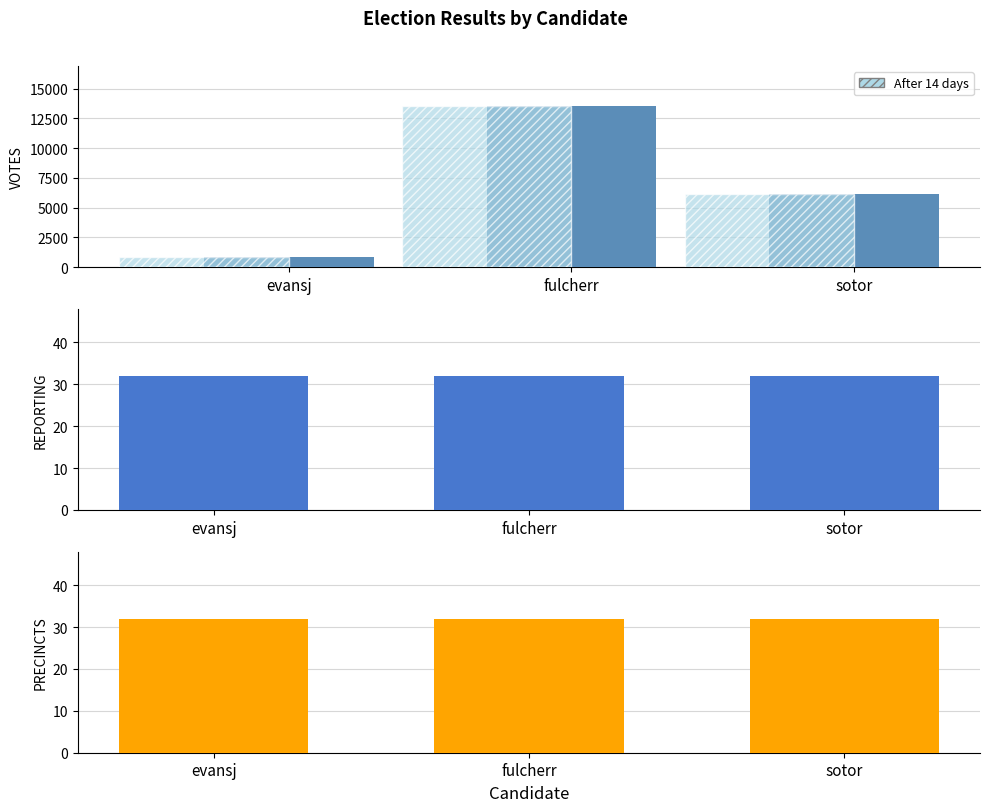

What is the label of the 3rd bar from the right?

evansj